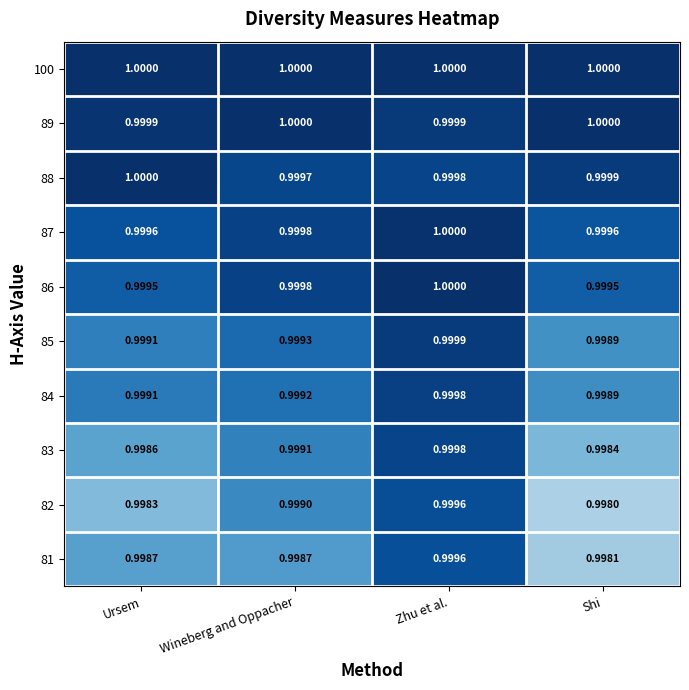

At which label does 85 reach its peak?

Zhu et al.